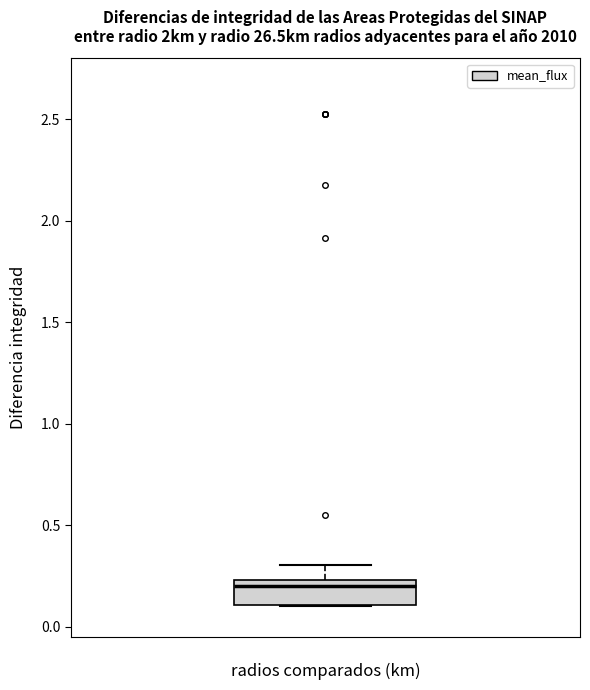

Where is the lower edge of the box on the y-axis? The values are not printed on the chart, so give them approximately, as read against the axis.

0.10